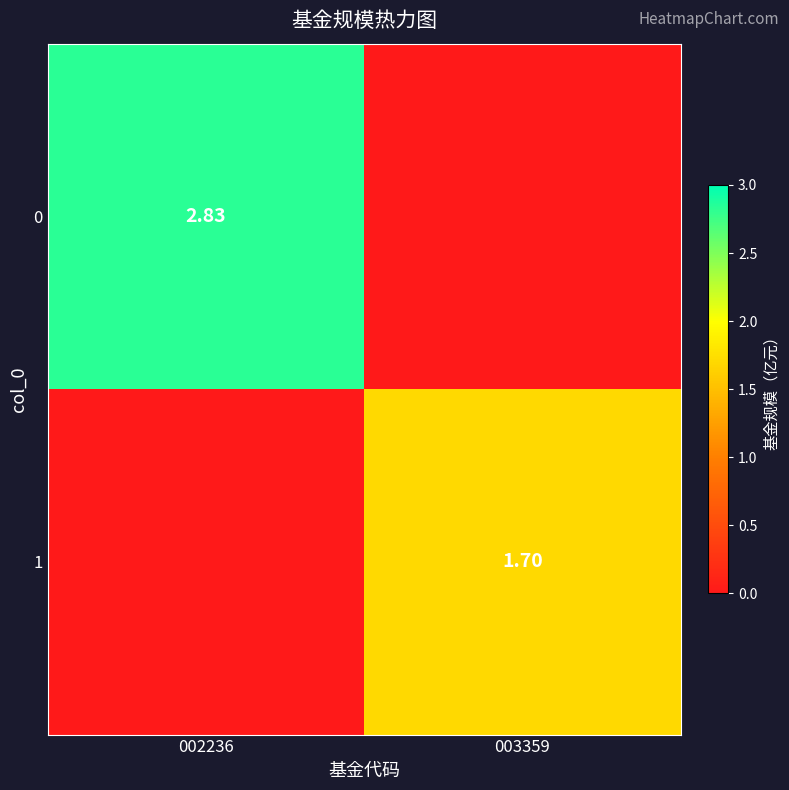

At which label is 0 closest to 1?

003359